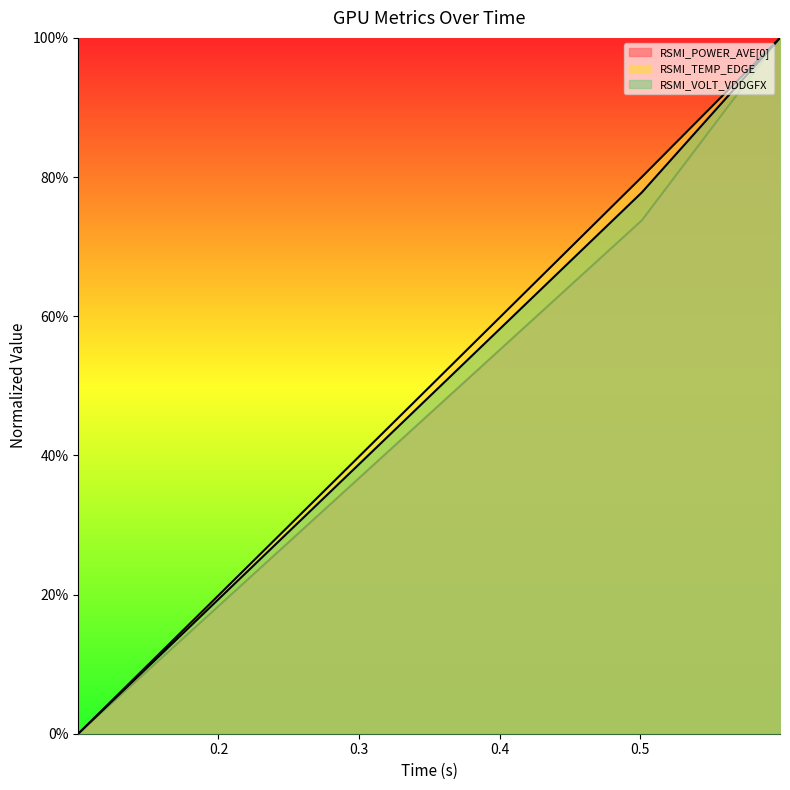

The value of RSMI_POWER_AVE[0] at 0.599588 is 1.0. True or false?

True